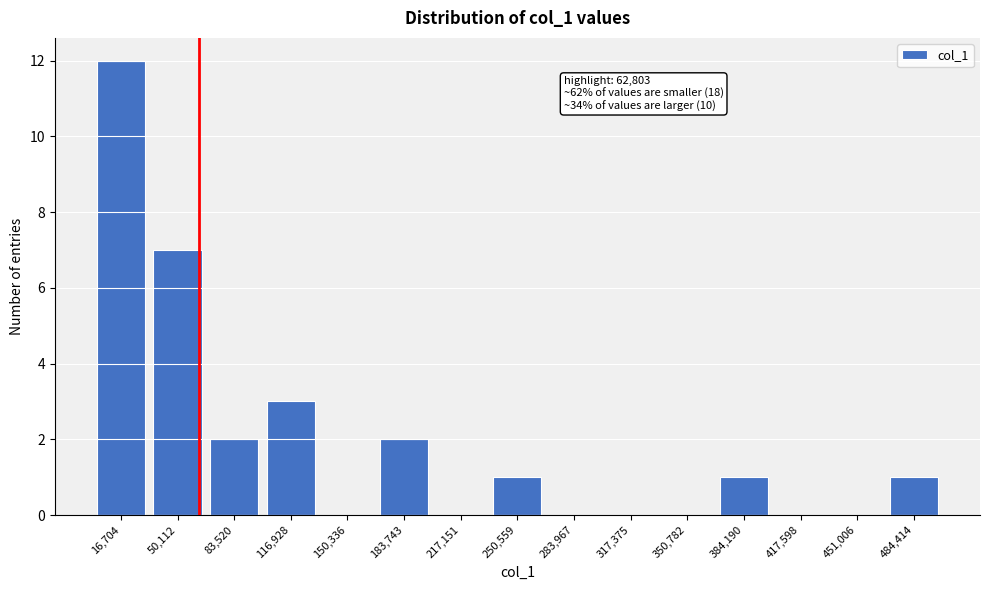

Over which range of the x-axis is the bar tallest?

0 to 35000